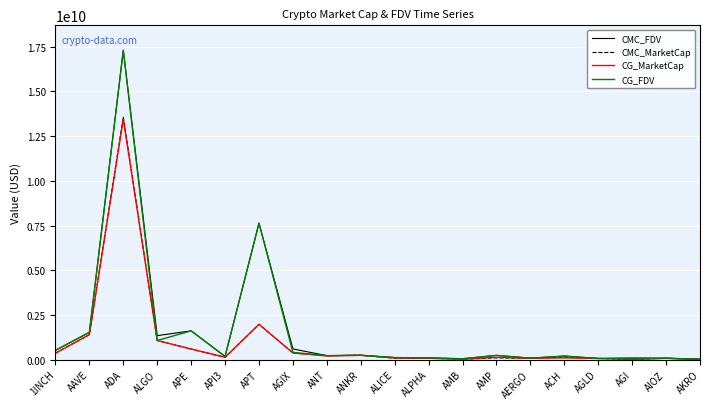

At which category is the sum across all series the highest?

ADA